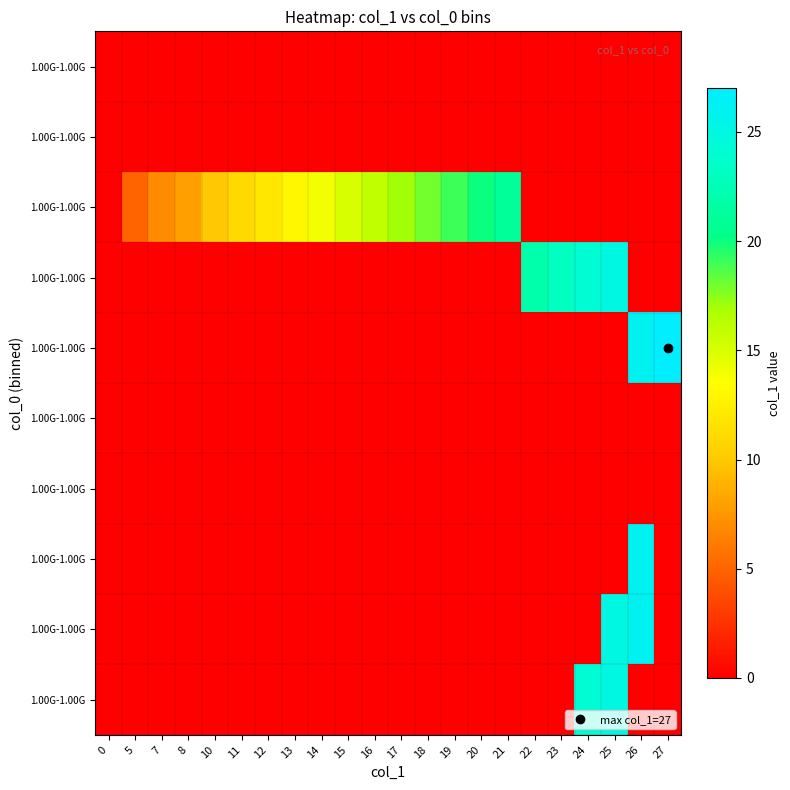

What is the total value across all series at 8?

8